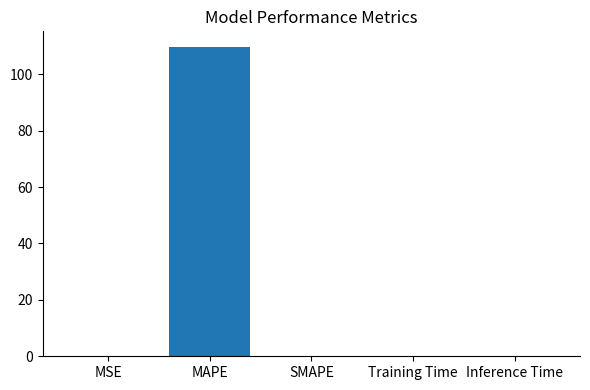

Are the bars horizontal?

No